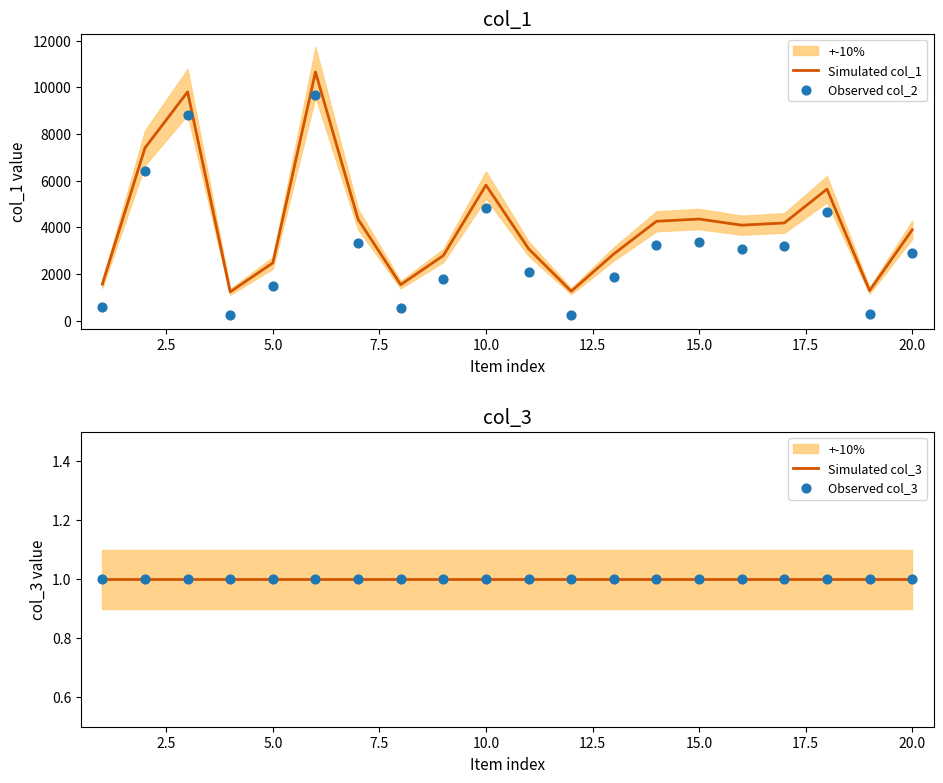

What are all the series names shown in the legend?

Simulated col_1, Observed col_2, Simulated col_3, Observed col_3